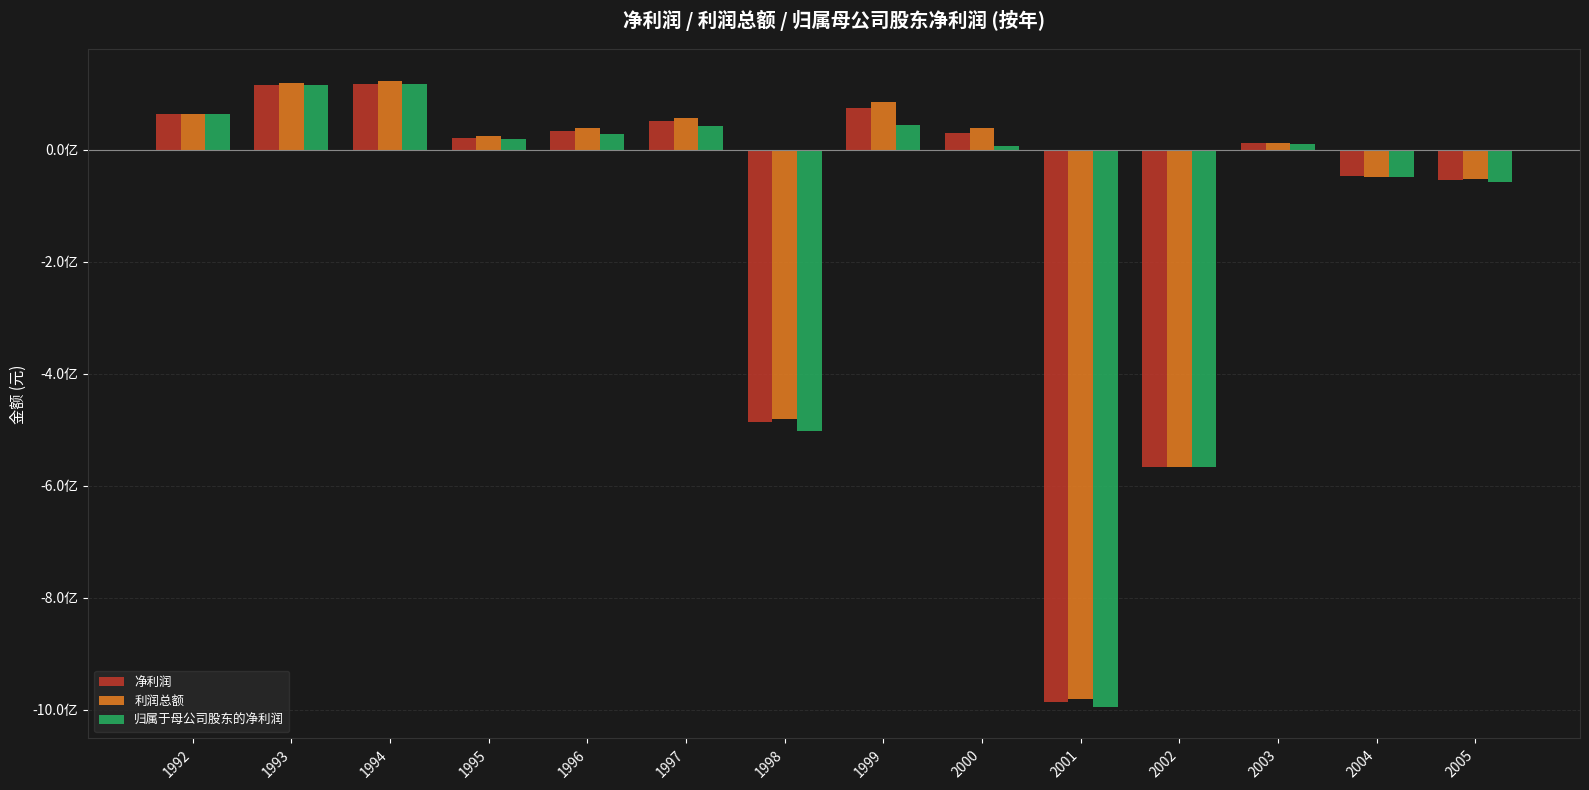

What are all the series names shown in the legend?

净利润, 利润总额, 归属于母公司股东的净利润